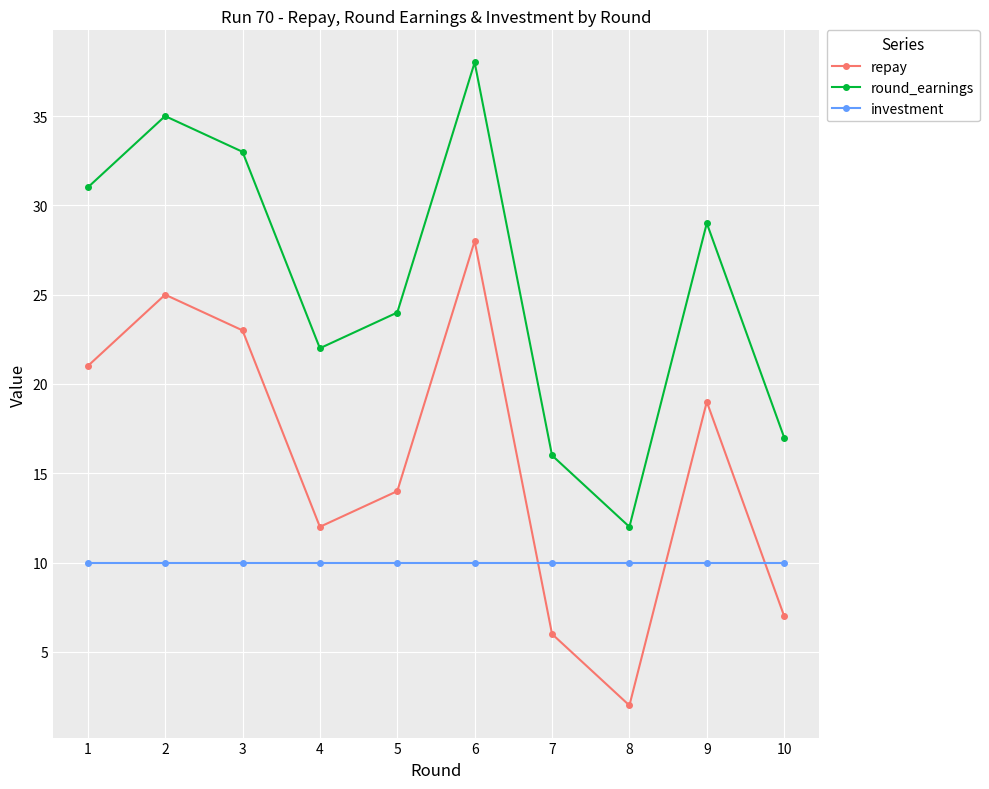

True or false: repay has more than 1 points higher than both neighbors.

True